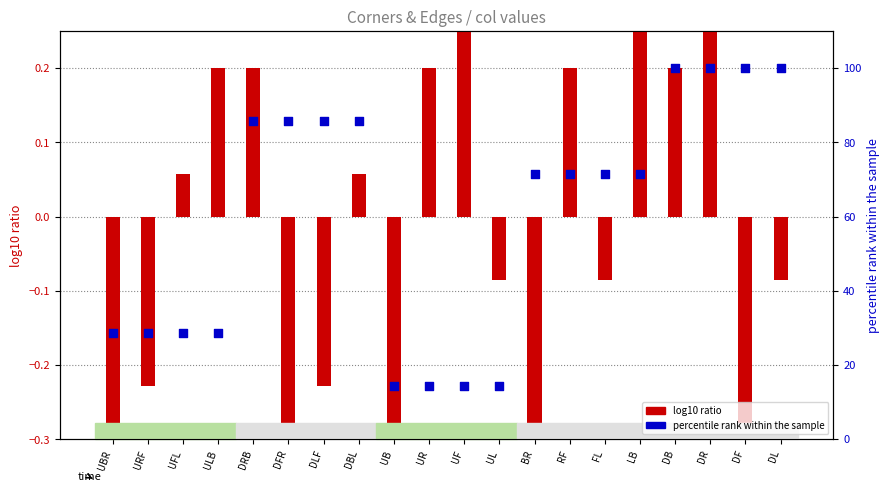

At how many categories does at least one series exceed 77?

8